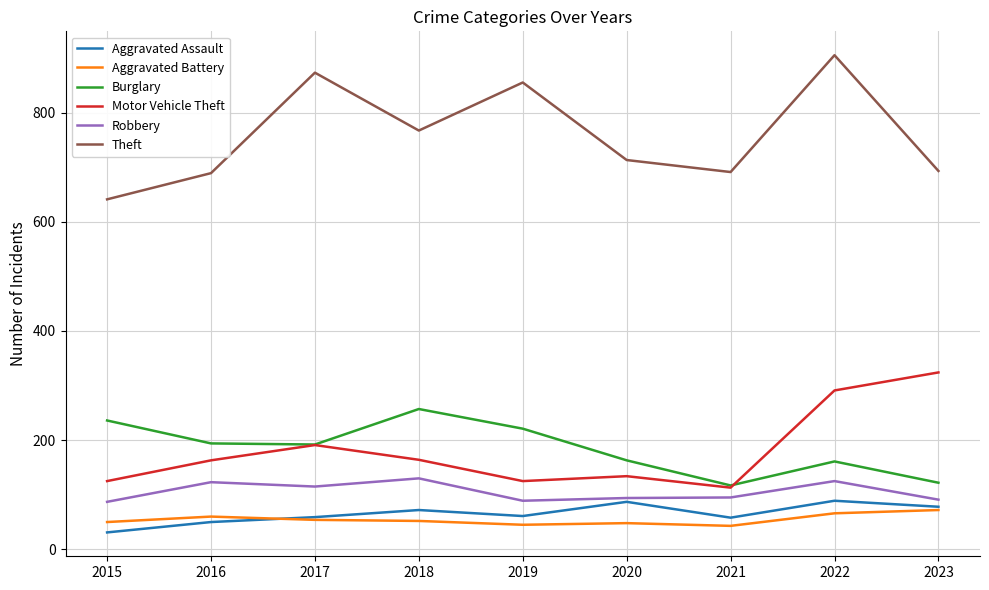

What are all the series names shown in the legend?

Aggravated Assault, Aggravated Battery, Burglary, Motor Vehicle Theft, Robbery, Theft